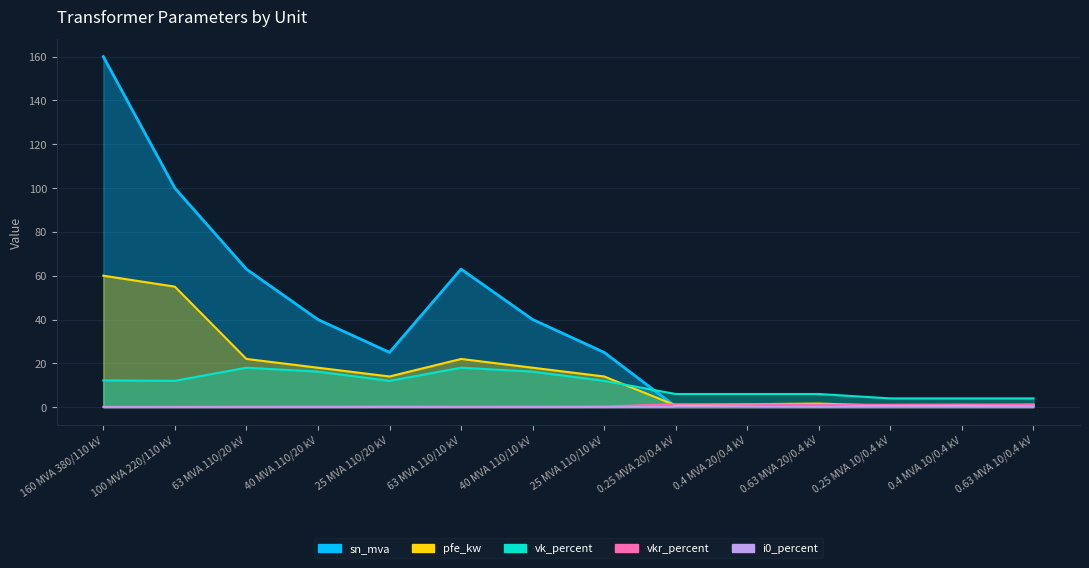

Count the number of data series in this chart.

5